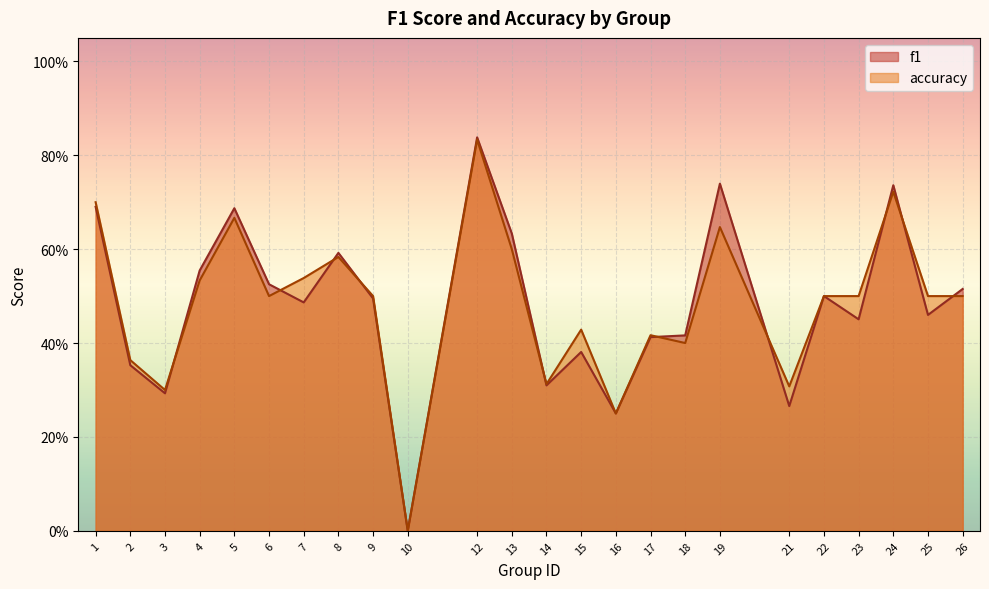

List the series in order of their peak value, highest first.

f1, accuracy